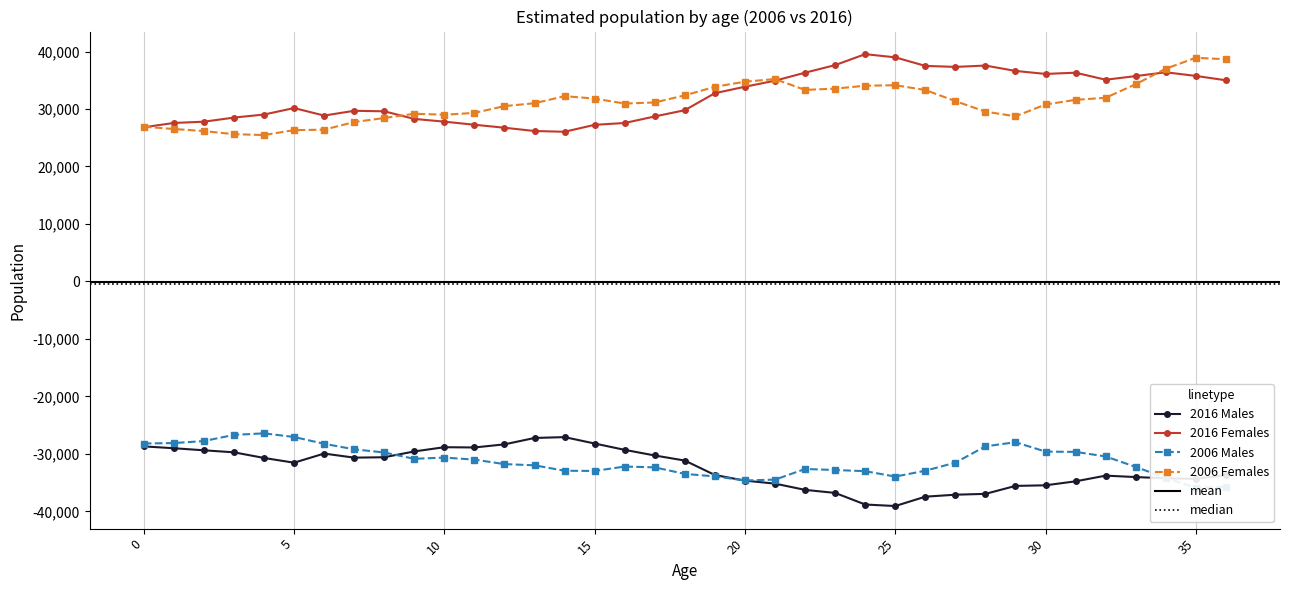

Read the 2006 Females value at 21.

35204